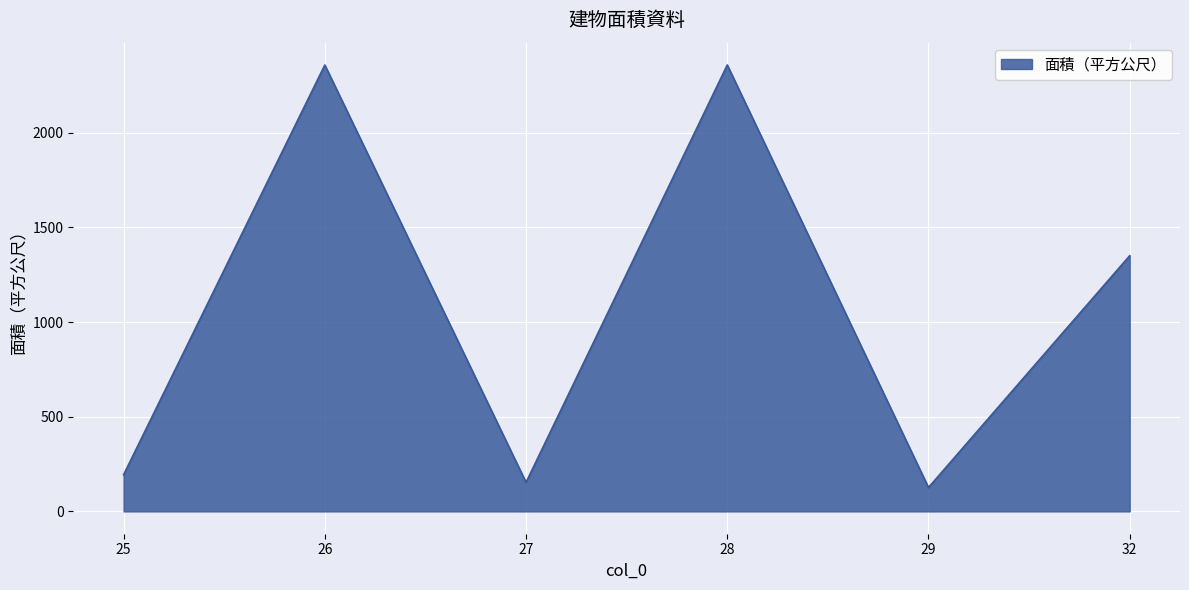

What is the greatest value displayed?

2357.5